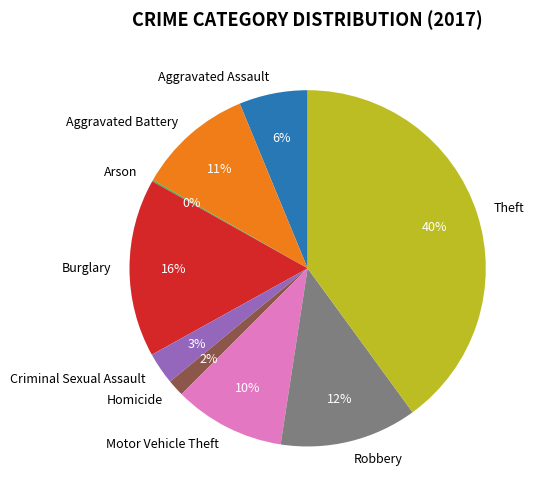

What is the largest slice in the pie chart?

Theft